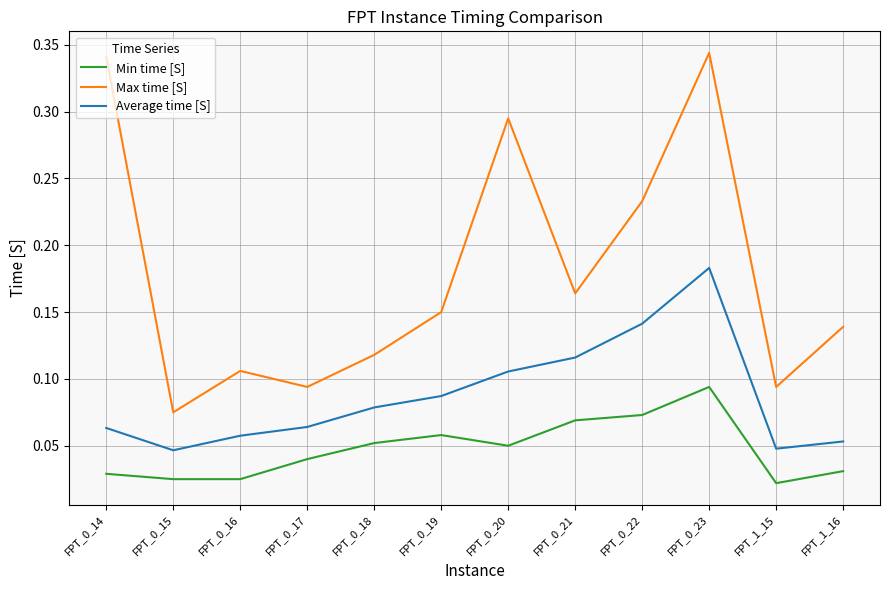

How many Min time [S] values are between 0 and 1?

12